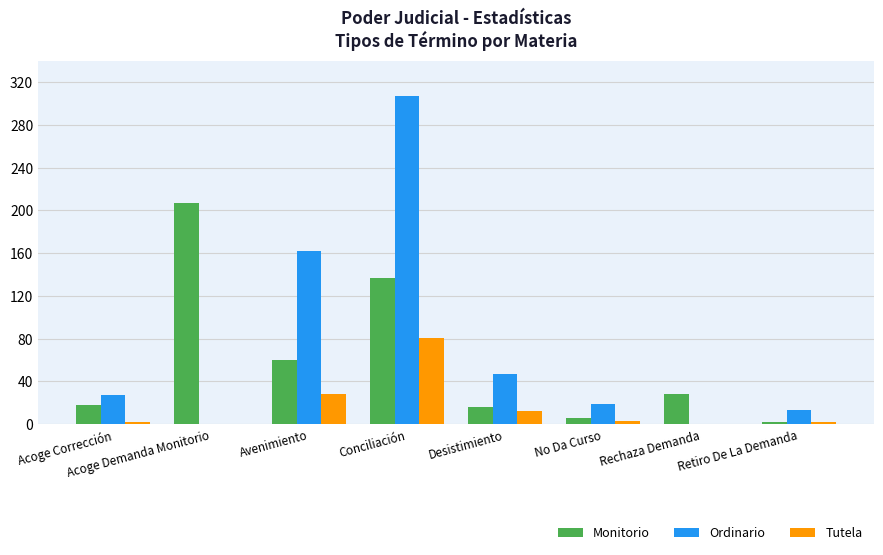

Which series changed the most between Desistimiento and Retiro De La Demanda?

Ordinario